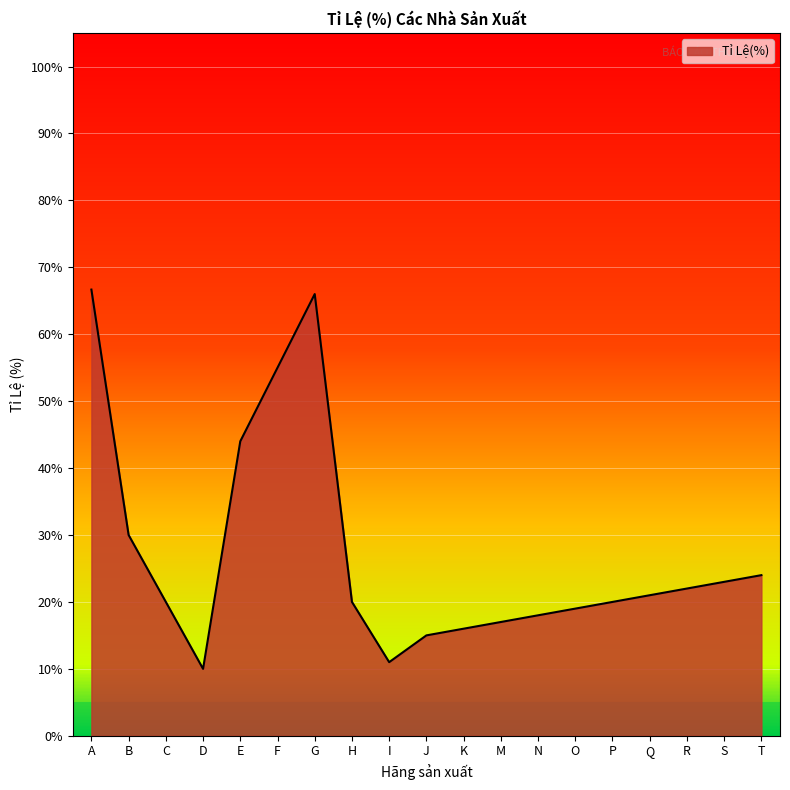

What is the greatest value displayed?

66.7